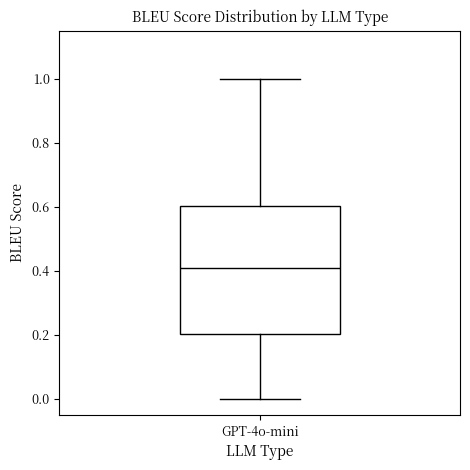

Transcribe this box plot: give where the median line is, the range the box spans, and where the two whiskers end, as read against the y-axis. The values are not printed on the chart, so give them approximately, as read against the axis.

median 0.4, box 0.2 to 0.6, whiskers 0.0 to 1.0